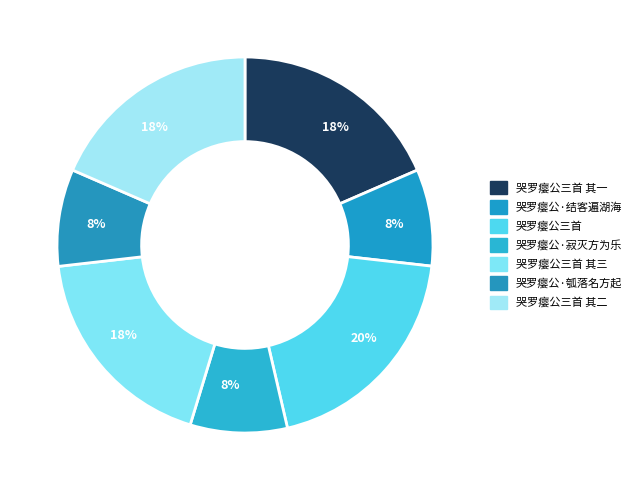

What is the ratio of the value at 哭罗瘿公三首 其三 to the value at 哭罗瘿公·瓠落名方起?

2.2